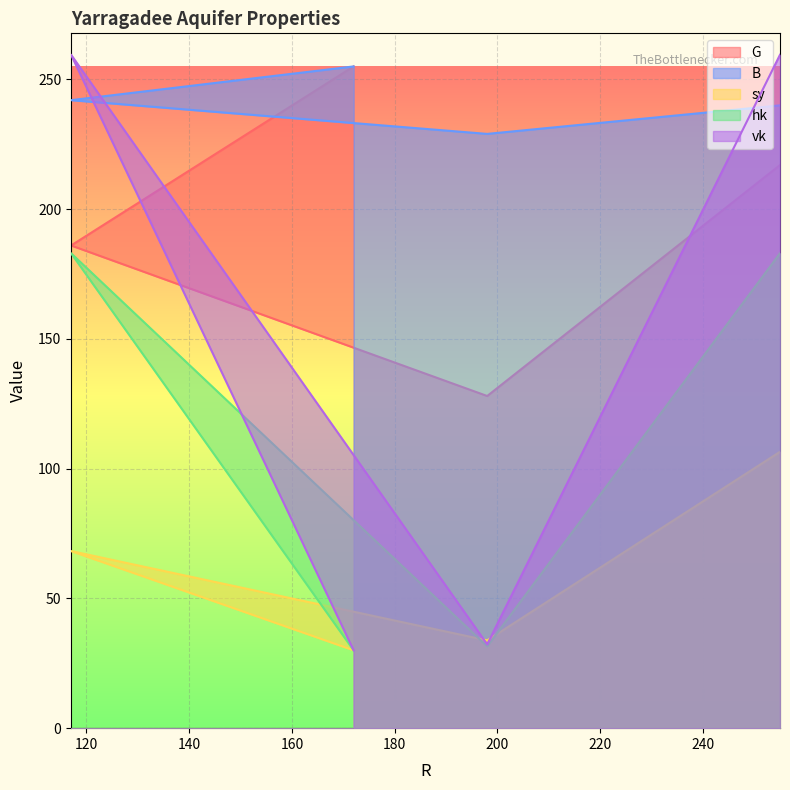

What is the total value across all series at 255?

1006.0